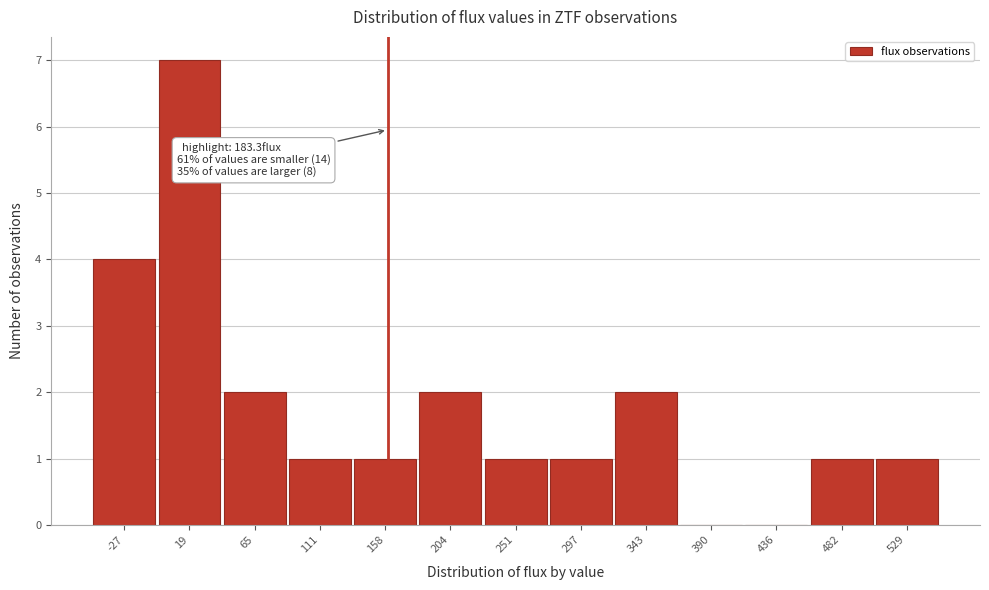

Reading right to left, what are all the values shown in this chart?

529=1	482=1	436=0	390=0	343=2	297=1	251=1	204=2	158=1	111=1	65=2	19=7	-27=4